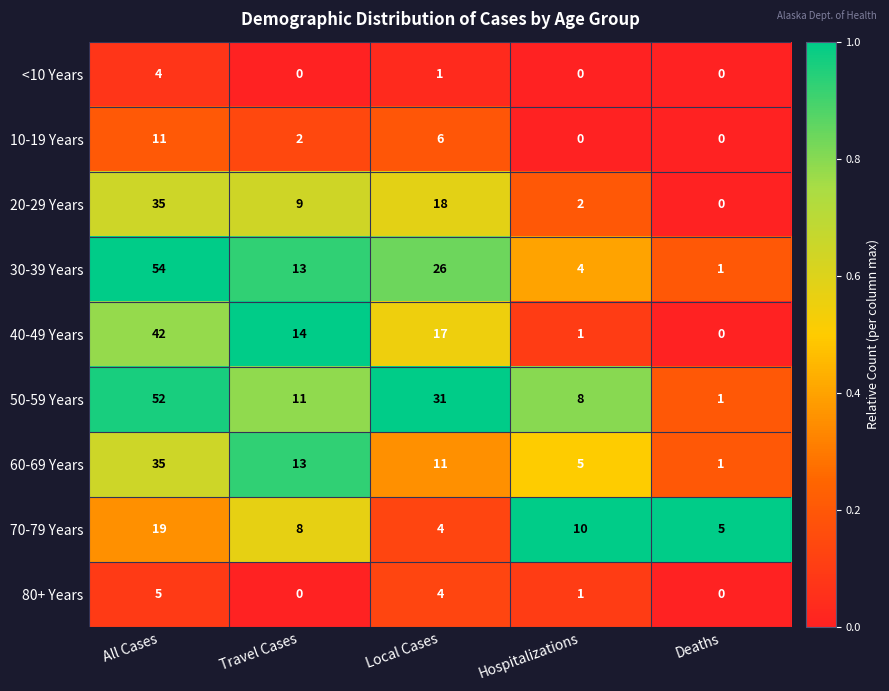

How many series are shown in this chart?

9